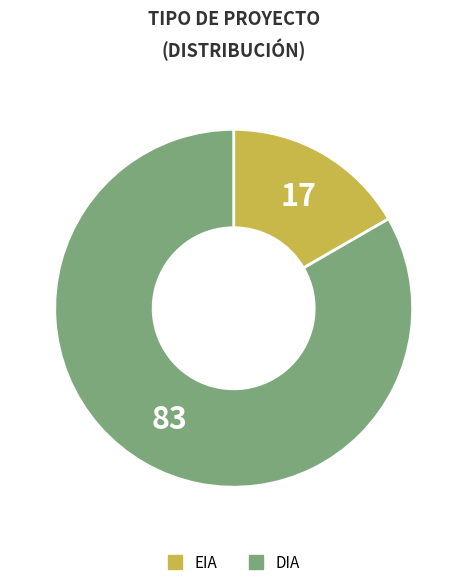

Which has a higher value, EIA or DIA?

DIA